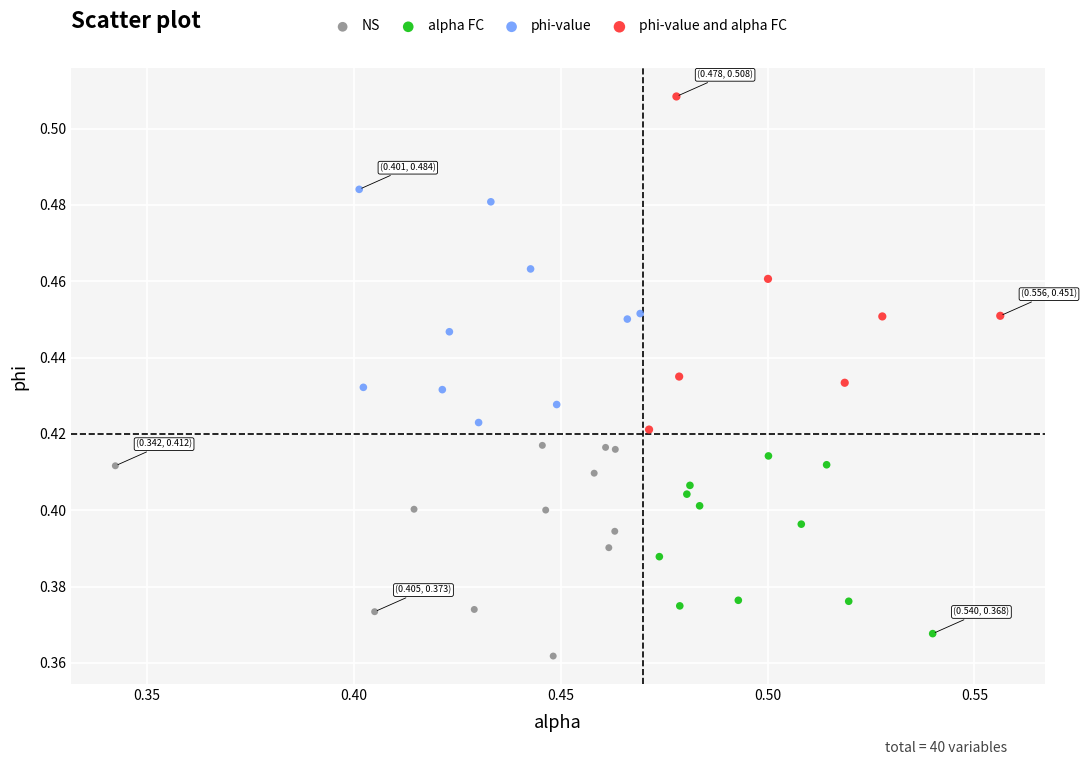

Which series has the largest Y range (max minus min)?

phi-value and alpha FC